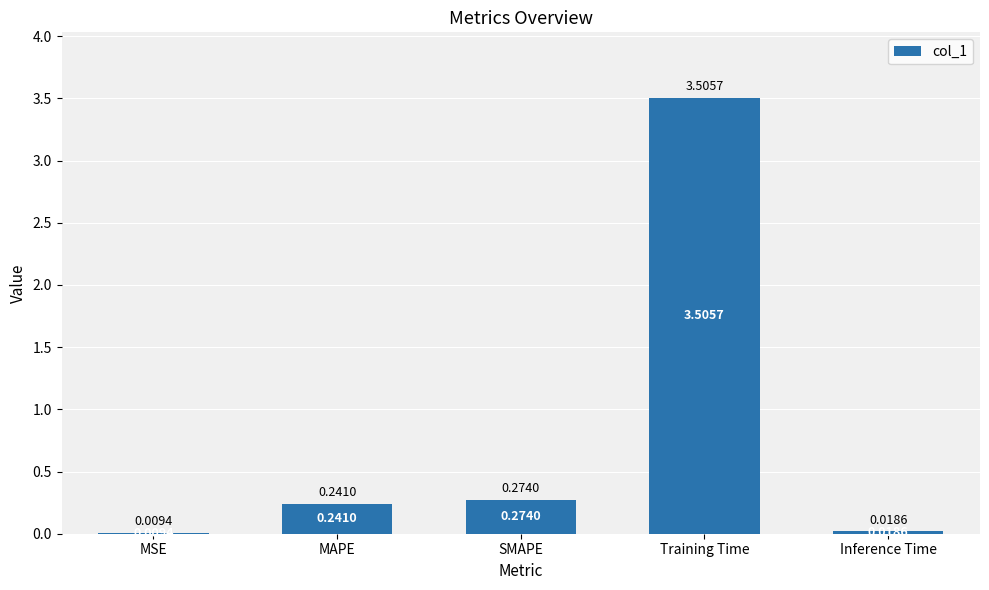

Does the chart contain stacked bars?

No